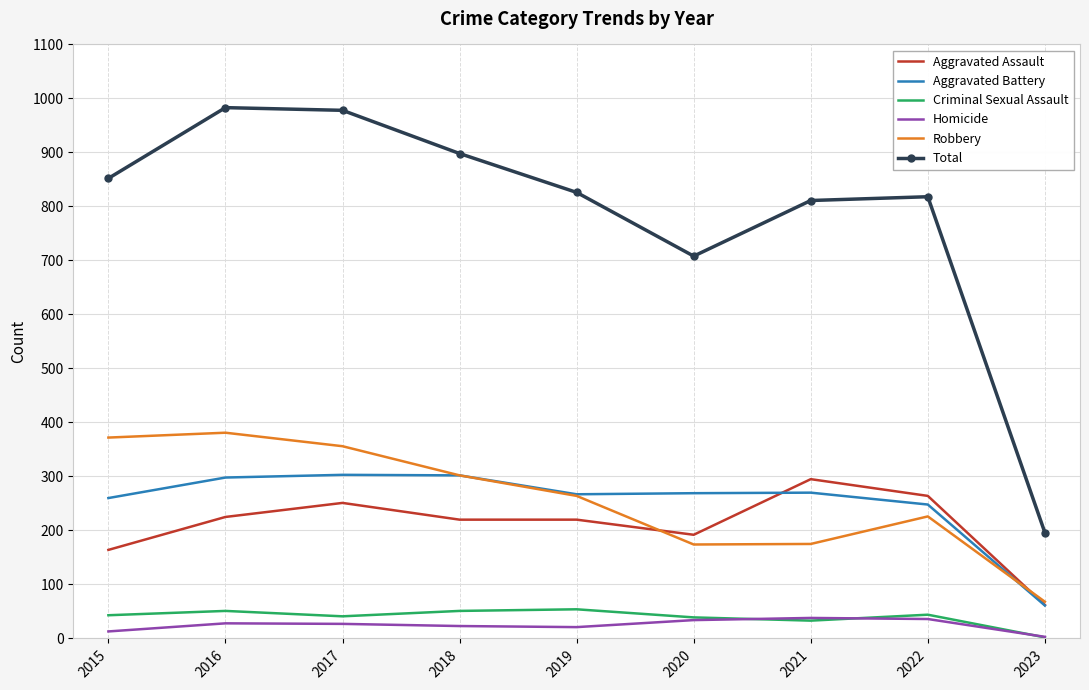

Which series has the widest spread of values?

Total